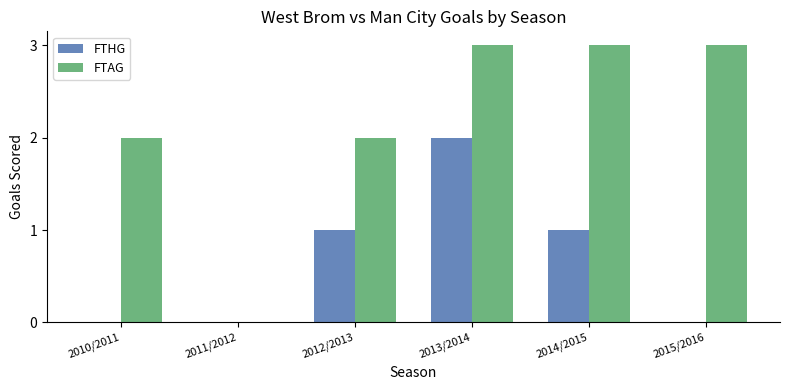

At which category is the sum across all series the highest?

2013/2014